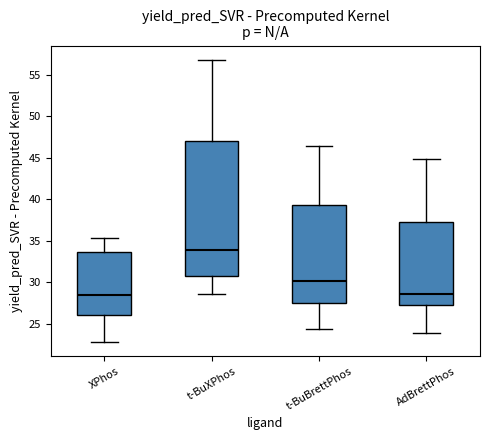

Reading left to right, transcribe this box plot: for each box, give where its median line is, the range the box spans, and where its two whiskers end, as read against the y-axis. The values are not printed on the chart, so give them approximately, as read against the axis.

XPhos: median 28.5, box 26.0 to 33.5, whiskers 23.0 to 35.5
t-BuXPhos: median 34.0, box 31.0 to 47.0, whiskers 28.5 to 57.0
t-BuBrettPhos: median 30.0, box 27.5 to 39.0, whiskers 24.5 to 46.5
AdBrettPhos: median 28.5, box 27.0 to 37.5, whiskers 24.0 to 45.0